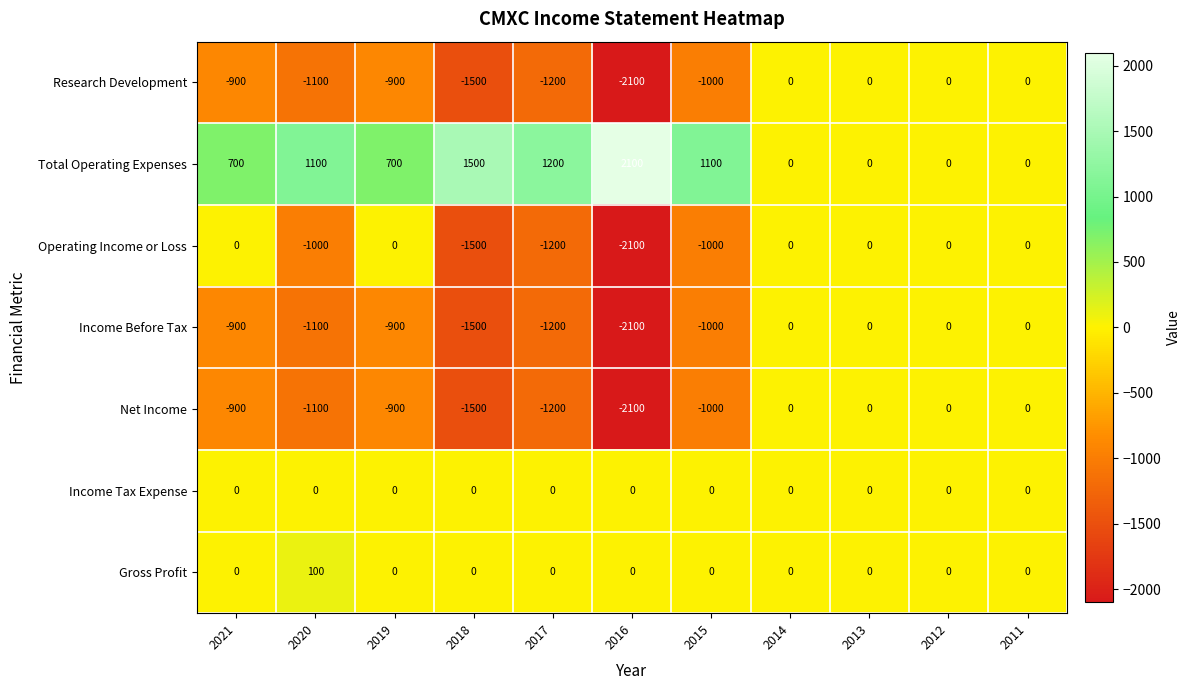

Which series has the largest total across all categories?

Total Operating Expenses